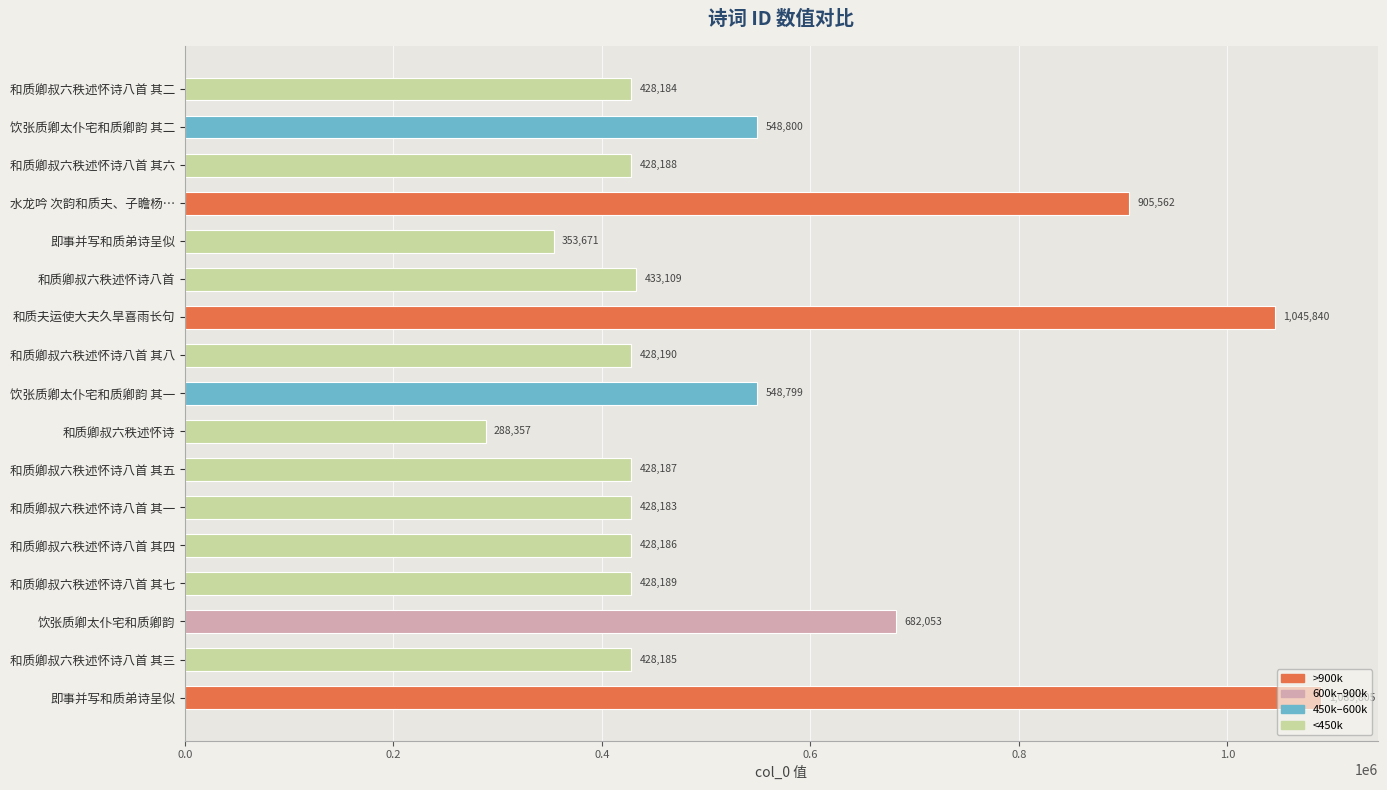

How many distinct data groups are displayed?

1